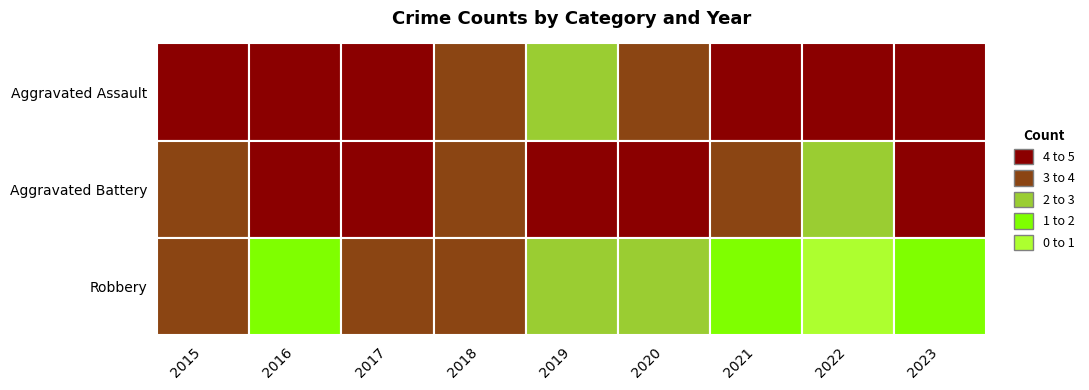

Is it true that Aggravated Battery equals 2 at 2018?

False